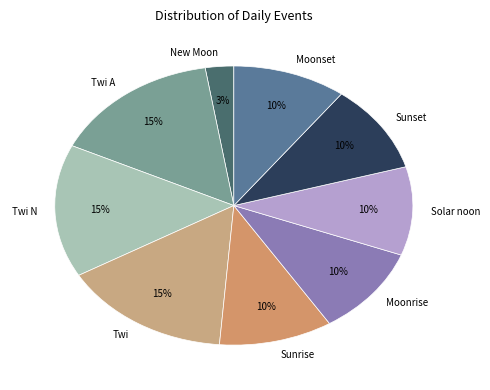

Which slice is the smallest?

New Moon